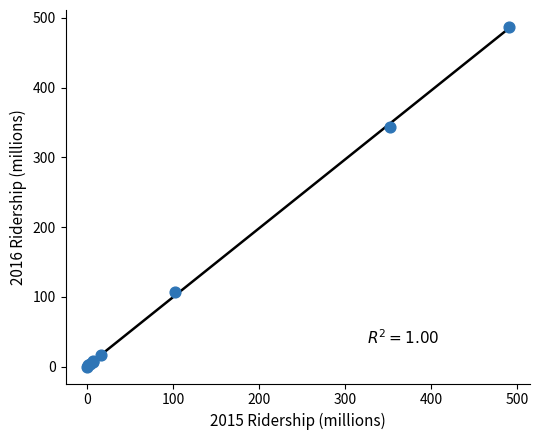

What Y value in the scatter plot is closest to 243?

343.9